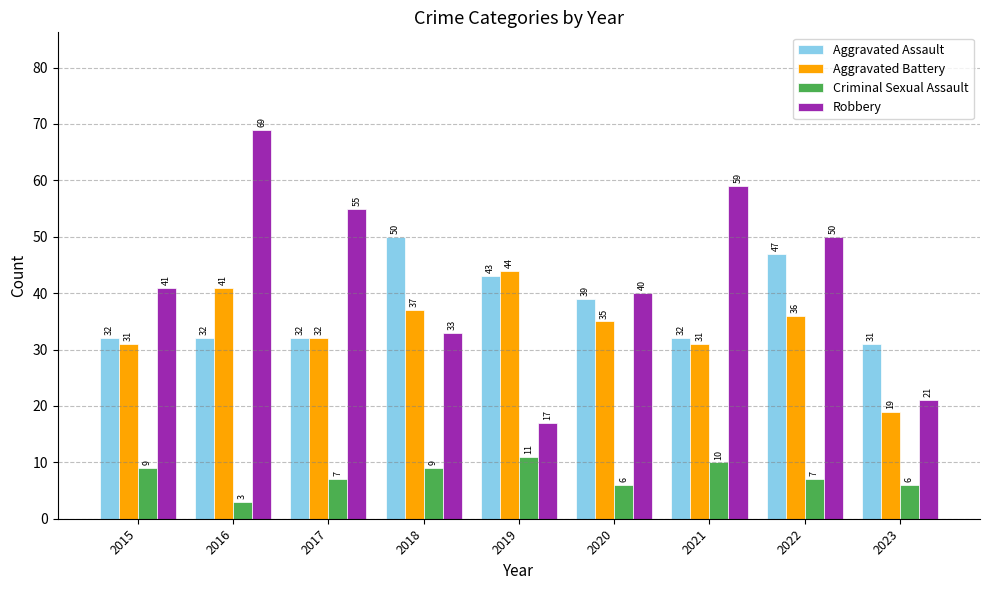

What is the sum of the Aggravated Battery values at 2022 and 2021?

67